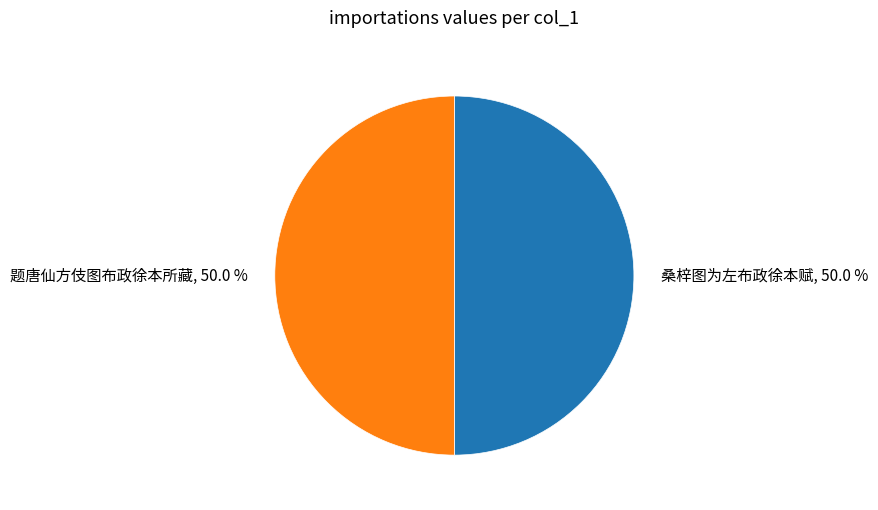

How much of the chart is everything except 题唐仙方伎图布政徐本所藏?

50.0%